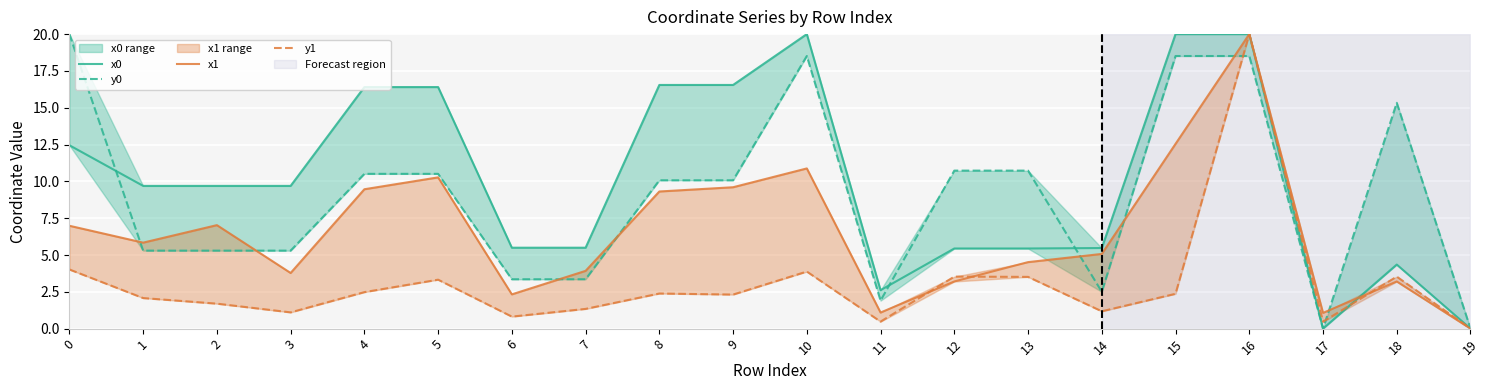

At which label is x1 closest to 10?

5